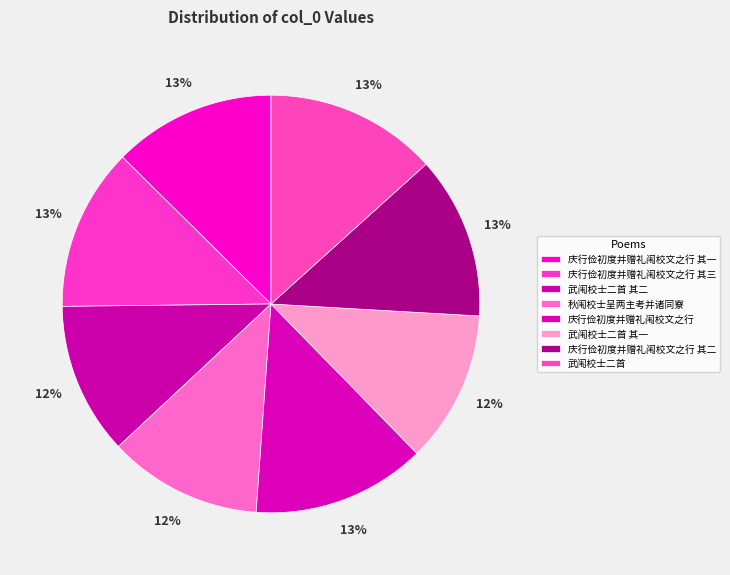

Is it true that 庆行俭初度并赠礼闱校文之行 其二 is 24% of the pie?

False